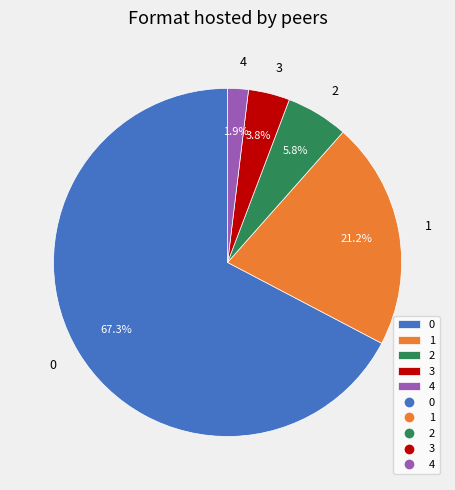

Rank the categories by value from lowest to highest.

4, 3, 2, 1, 0